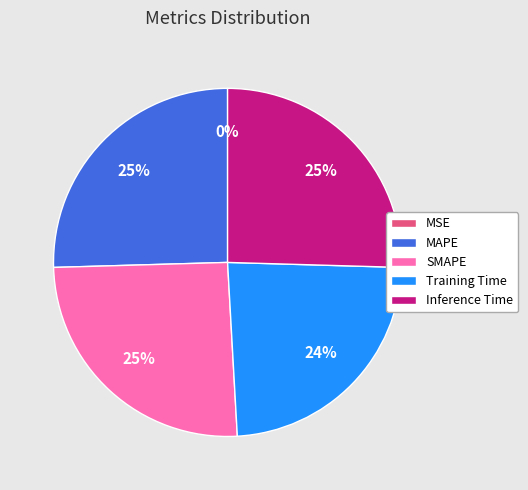

To the nearest percent, what is the average slice percentage?

20%